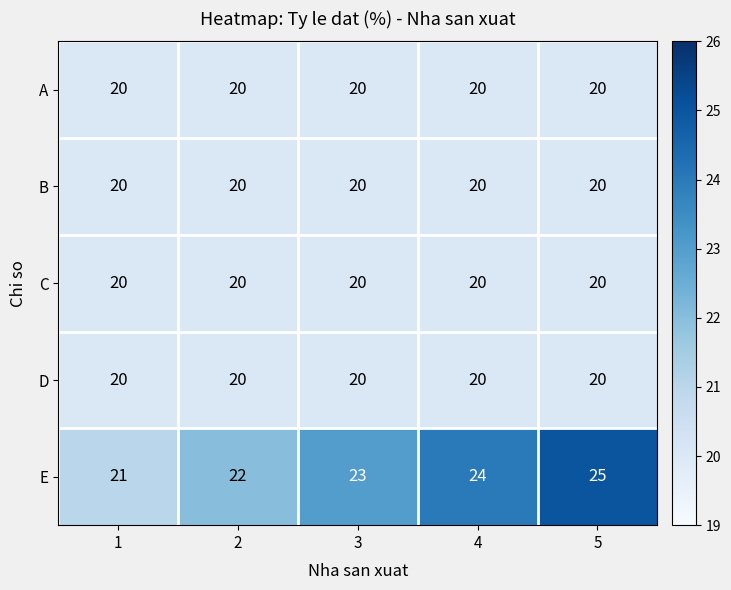

What is the average value of the E series?

23